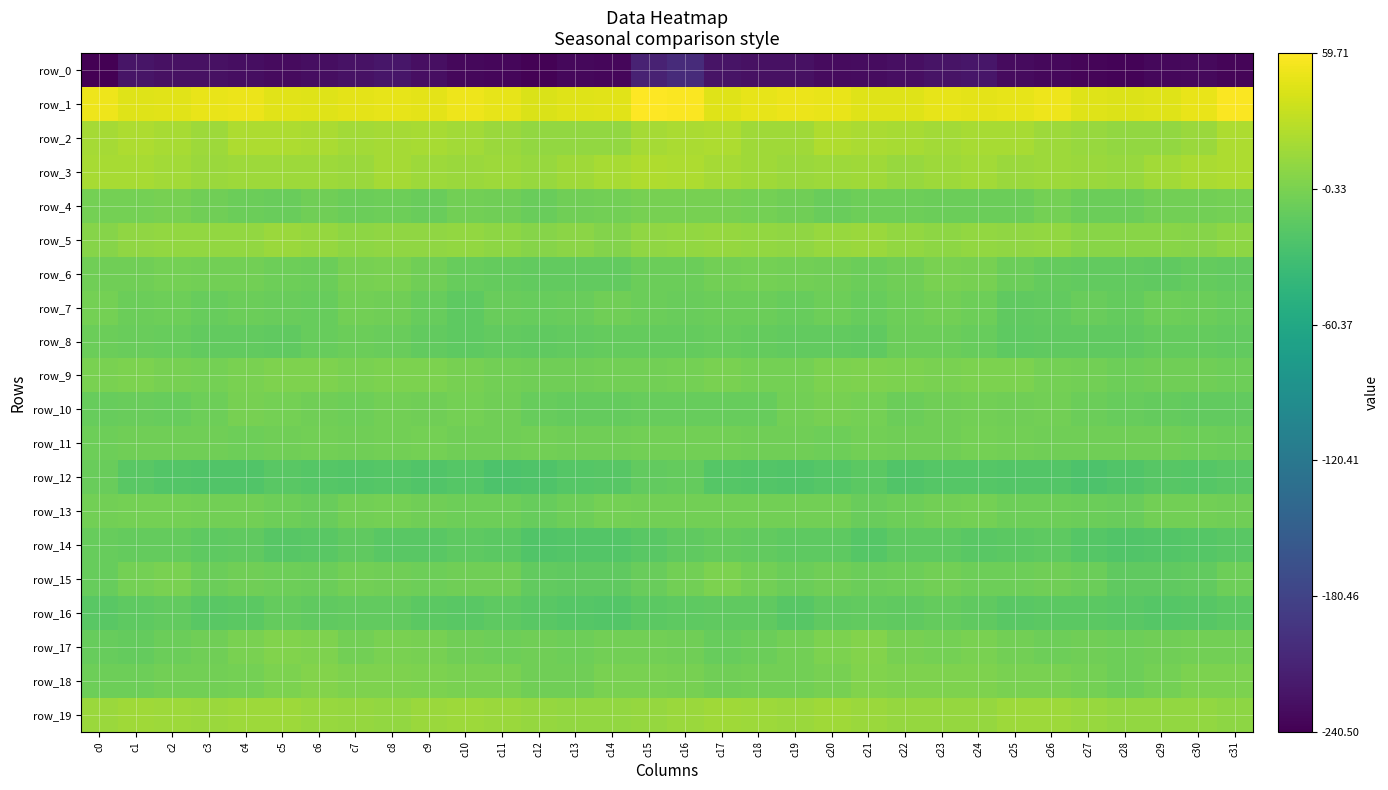

Reading right to left, extract all data points from this chart.

row_0: c31=-236.9	c30=-233.0	c29=-233.9	c28=-237.4	c27=-236.2	c26=-234.6	c25=-231.7	c24=-222.8	c23=-224.1	c22=-228.3	c21=-230.7	c20=-231.1	c19=-227.1	c18=-226.8	c17=-225.1	c16=-203.8	c15=-212.2	c14=-235.5	c13=-233.7	c12=-238.5	c11=-235.1	c10=-234.4	c9=-227.7	c8=-222.3	c7=-225.8	c6=-229.3	c5=-231.1	c4=-229.7	c3=-226.6	c2=-227.6	c1=-224.0	c0=-240.5
row_1: c31=58.3	c30=49.7	c29=44.6	c28=43.8	c27=45.2	c26=52.0	c25=48.5	c24=47.5	c23=48.8	c22=45.4	c21=44.9	c20=49.6	c19=51.2	c18=48.3	c17=45.4	c16=57.9	c15=59.7	c14=46.0	c13=45.0	c12=42.6	c11=48.3	c10=51.8	c9=47.4	c8=48.5	c7=47.5	c6=44.7	c5=46.4	c4=51.1	c3=50.1	c2=46.5	c1=44.9	c0=51.5
row_2: c31=22.7	c30=14.3	c29=10.5	c28=11.4	c27=13.3	c26=16.1	c25=20.0	c24=20.7	c23=17.9	c22=19.9	c21=21.6	c20=23.9	c19=17.1	c18=17.5	c17=23.3	c16=21.2	c15=19.6	c14=11.6	c13=10.7	c12=11.5	c11=14.6	c10=17.6	c9=20.9	c8=19.6	c7=17.9	c6=21.0	c5=22.7	c4=22.5	c3=15.3	c2=20.2	c1=22.7	c0=19.3
row_3: c31=22.4	c30=21.3	c29=18.5	c28=13.9	c27=15.0	c26=15.5	c25=14.8	c24=18.5	c23=16.3	c22=13.6	c21=16.3	c20=15.9	c19=15.1	c18=16.7	c17=19.8	c16=22.6	c15=24.2	c14=20.4	c13=16.5	c12=13.7	c11=15.5	c10=15.0	c9=15.6	c8=19.1	c7=14.1	c6=15.4	c5=15.6	c4=16.3	c3=15.0	c2=17.6	c1=20.1	c0=20.9
row_4: c31=-3.6	c30=-3.9	c29=-3.8	c28=-7.8	c27=-7.8	c26=-3.5	c25=-8.2	c24=-8.0	c23=-7.5	c22=-6.8	c21=-6.9	c20=-9.3	c19=-5.8	c18=-3.2	c17=-1.4	c16=-1.7	c15=-1.5	c14=-4.0	c13=-5.0	c12=-8.7	c11=-5.9	c10=-4.3	c9=-9.5	c8=-6.9	c7=-7.7	c6=-5.6	c5=-9.3	c4=-7.4	c3=-5.3	c2=-2.0	c1=-3.1	c0=-3.2
row_5: c31=8.8	c30=4.8	c29=6.0	c28=6.0	c27=6.9	c26=10.9	c25=9.6	c24=10.5	c23=9.2	c22=10.6	c21=15.0	c20=12.9	c19=10.1	c18=11.3	c17=11.8	c16=10.8	c15=9.6	c14=3.8	c13=7.1	c12=5.2	c11=9.0	c10=11.1	c9=9.8	c8=10.5	c7=9.0	c6=12.3	c5=15.0	c4=11.3	c3=10.5	c2=11.3	c1=10.4	c0=5.3
row_6: c31=-11.9	c30=-11.7	c29=-13.3	c28=-12.3	c27=-12.0	c26=-11.2	c25=-7.8	c24=-1.8	c23=-1.1	c22=-4.9	c21=-8.0	c20=-5.3	c19=-4.0	c18=-3.2	c17=-4.4	c16=-7.7	c15=-7.9	c14=-12.8	c13=-12.8	c12=-12.6	c11=-11.1	c10=-10.6	c9=-5.1	c8=-1.0	c7=-1.9	c6=-7.2	c5=-6.8	c4=-4.4	c3=-4.0	c2=-3.0	c1=-5.2	c0=-5.7
row_7: c31=-10.4	c30=-7.3	c29=-6.5	c28=-10.8	c27=-8.5	c26=-12.2	c25=-13.7	c24=-6.5	c23=-4.3	c22=-7.0	c21=-10.4	c20=-7.1	c19=-10.6	c18=-7.8	c17=-7.5	c16=-8.6	c15=-8.1	c14=-5.9	c13=-8.4	c12=-10.6	c11=-8.4	c10=-14.5	c9=-10.5	c8=-5.5	c7=-4.3	c6=-9.5	c5=-8.4	c4=-8.2	c3=-10.4	c2=-6.7	c1=-7.5	c0=-3.1
row_8: c31=-12.0	c30=-10.9	c29=-11.7	c28=-13.9	c27=-13.5	c26=-13.6	c25=-14.5	c24=-9.8	c23=-7.8	c22=-8.0	c21=-13.5	c20=-12.7	c19=-12.7	c18=-11.1	c17=-10.0	c16=-11.8	c15=-11.5	c14=-10.7	c13=-12.5	c12=-14.1	c11=-12.8	c10=-14.9	c9=-12.8	c8=-8.7	c7=-7.6	c6=-9.5	c5=-13.9	c4=-12.2	c3=-13.0	c2=-10.1	c1=-9.3	c0=-7.3
row_9: c31=-7.0	c30=-5.2	c29=-5.0	c28=-6.2	c27=-4.7	c26=-3.2	c25=0.3	c24=0.5	c23=-0.8	c22=0.5	c21=1.3	c20=0.7	c19=-2.8	c18=-2.6	c17=-0.3	c16=-2.5	c15=-4.7	c14=-4.8	c13=-5.2	c12=-5.8	c11=-4.0	c10=-2.0	c9=0.8	c8=0.1	c7=-0.6	c6=1.2	c5=1.2	c4=-0.4	c3=-3.4	c2=-1.5	c1=0.7	c0=-0.6
row_10: c31=-11.8	c30=-11.9	c29=-10.9	c28=-10.6	c27=-7.2	c26=-3.7	c25=-5.4	c24=-4.4	c23=-5.5	c22=-7.1	c21=-3.6	c20=-1.7	c19=-4.1	c18=-10.0	c17=-9.5	c16=-9.9	c15=-10.3	c14=-11.5	c13=-10.8	c12=-9.6	c11=-5.7	c10=-3.6	c9=-5.7	c8=-4.0	c7=-6.8	c6=-5.7	c5=-3.1	c4=-1.5	c3=-6.8	c2=-10.4	c1=-8.8	c0=-9.9
row_11: c31=-8.0	c30=-6.3	c29=-5.6	c28=-5.0	c27=-5.1	c26=-5.9	c25=-4.2	c24=-3.2	c23=-5.5	c22=-5.1	c21=-4.4	c20=-6.3	c19=-5.7	c18=-5.6	c17=-4.5	c16=-3.9	c15=-3.7	c14=-5.2	c13=-5.9	c12=-4.6	c11=-5.9	c10=-5.0	c9=-3.6	c8=-3.8	c7=-5.9	c6=-4.1	c5=-5.6	c4=-6.1	c3=-5.8	c2=-5.1	c1=-5.0	c0=-6.1
row_12: c31=-17.0	c30=-19.4	c29=-18.4	c28=-21.5	c27=-24.1	c26=-20.6	c25=-20.9	c24=-20.0	c23=-19.0	c22=-21.4	c21=-16.5	c20=-20.0	c19=-22.2	c18=-20.7	c17=-19.1	c16=-10.7	c15=-12.8	c14=-18.6	c13=-19.0	c12=-23.4	c11=-23.6	c10=-19.4	c9=-21.3	c8=-19.0	c7=-20.3	c6=-19.7	c5=-17.0	c4=-21.2	c3=-22.0	c2=-20.2	c1=-16.8	c0=-8.7
row_13: c31=-4.9	c30=-3.6	c29=-4.3	c28=-9.4	c27=-8.2	c26=-6.6	c25=-6.5	c24=-3.3	c23=-3.9	c22=-6.8	c21=-8.8	c20=-4.3	c19=-4.5	c18=-3.7	c17=-3.7	c16=-3.8	c15=-4.3	c14=-2.8	c13=-6.3	c12=-10.4	c11=-6.8	c10=-6.9	c9=-5.4	c8=-3.2	c7=-4.5	c6=-8.5	c5=-7.1	c4=-4.1	c3=-4.5	c2=-3.3	c1=-3.3	c0=-3.9
row_14: c31=-16.7	c30=-18.9	c29=-20.8	c28=-21.7	c27=-18.9	c26=-14.8	c25=-16.4	c24=-17.6	c23=-14.6	c22=-14.6	c21=-19.9	c20=-14.9	c19=-14.7	c18=-12.3	c17=-11.3	c16=-13.7	c15=-16.9	c14=-20.1	c13=-21.1	c12=-21.9	c11=-16.4	c10=-15.2	c9=-17.1	c8=-17.0	c7=-13.6	c6=-16.9	c5=-18.6	c4=-14.1	c3=-14.3	c2=-11.4	c1=-10.9	c0=-10.2
row_15: c31=-6.0	c30=-12.2	c29=-13.7	c28=-13.1	c27=-8.1	c26=-4.8	c25=-6.3	c24=-6.5	c23=-4.3	c22=-6.6	c21=-8.0	c20=-5.1	c19=-7.7	c18=-4.0	c17=0.1	c16=-4.2	c15=-8.8	c14=-13.7	c13=-13.5	c12=-12.1	c11=-5.8	c10=-5.4	c9=-6.5	c8=-5.6	c7=-4.5	c6=-7.9	c5=-6.6	c4=-5.7	c3=-7.9	c2=-0.9	c1=-2.7	c0=-10.5
row_16: c31=-15.6	c30=-18.8	c29=-19.9	c28=-17.7	c27=-15.6	c26=-15.8	c25=-17.2	c24=-13.6	c23=-11.6	c22=-14.1	c21=-11.9	c20=-14.0	c19=-17.8	c18=-13.8	c17=-13.2	c16=-14.8	c15=-15.9	c14=-20.4	c13=-18.9	c12=-16.7	c11=-15.0	c10=-16.8	c9=-16.0	c8=-12.2	c7=-12.6	c6=-13.2	c5=-11.8	c4=-16.0	c3=-17.4	c2=-12.0	c1=-15.1	c0=-17.4
row_17: c31=-4.4	c30=-4.2	c29=-4.9	c28=-6.6	c27=-5.6	c26=-6.8	c25=-3.8	c24=-0.3	c23=-3.0	c22=-1.8	c21=3.6	c20=0.8	c19=-4.0	c18=-7.5	c17=-9.7	c16=-4.9	c15=-3.9	c14=-3.8	c13=-6.4	c12=-5.3	c11=-6.5	c10=-5.7	c9=-1.9	c8=-1.2	c7=-3.7	c6=1.3	c5=3.3	c4=-1.1	c3=-5.9	c2=-8.0	c1=-10.8	c0=-9.5
row_18: c31=1.0	c30=0.3	c29=-3.4	c28=-6.4	c27=-2.7	c26=-0.9	c25=-0.6	c24=1.2	c23=1.5	c22=2.0	c21=2.9	c20=-1.8	c19=-3.8	c18=-3.8	c17=-5.6	c16=-2.4	c15=-0.5	c14=-0.3	c13=-5.3	c12=-5.3	c11=-1.3	c10=-0.9	c9=-0.0	c8=1.6	c7=1.2	c6=3.4	c5=0.8	c4=-3.1	c3=-4.0	c2=-4.1	c1=-6.5	c0=-6.7
row_19: c31=8.9	c30=10.8	c29=10.9	c28=11.6	c27=13.5	c26=15.4	c25=16.2	c24=11.8	c23=11.9	c22=12.6	c21=15.1	c20=16.7	c19=14.6	c18=15.5	c17=16.5	c16=14.7	c15=12.0	c14=11.2	c13=10.9	c12=11.9	c11=14.8	c10=16.2	c9=14.5	c8=11.1	c7=12.5	c6=13.1	c5=15.9	c4=15.9	c3=14.4	c2=16.0	c1=17.5	c0=14.4